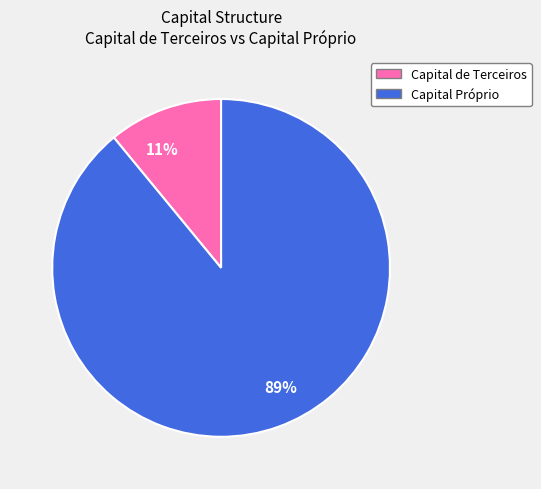

The 11% slice represents 25% of the pie. True or false?

False